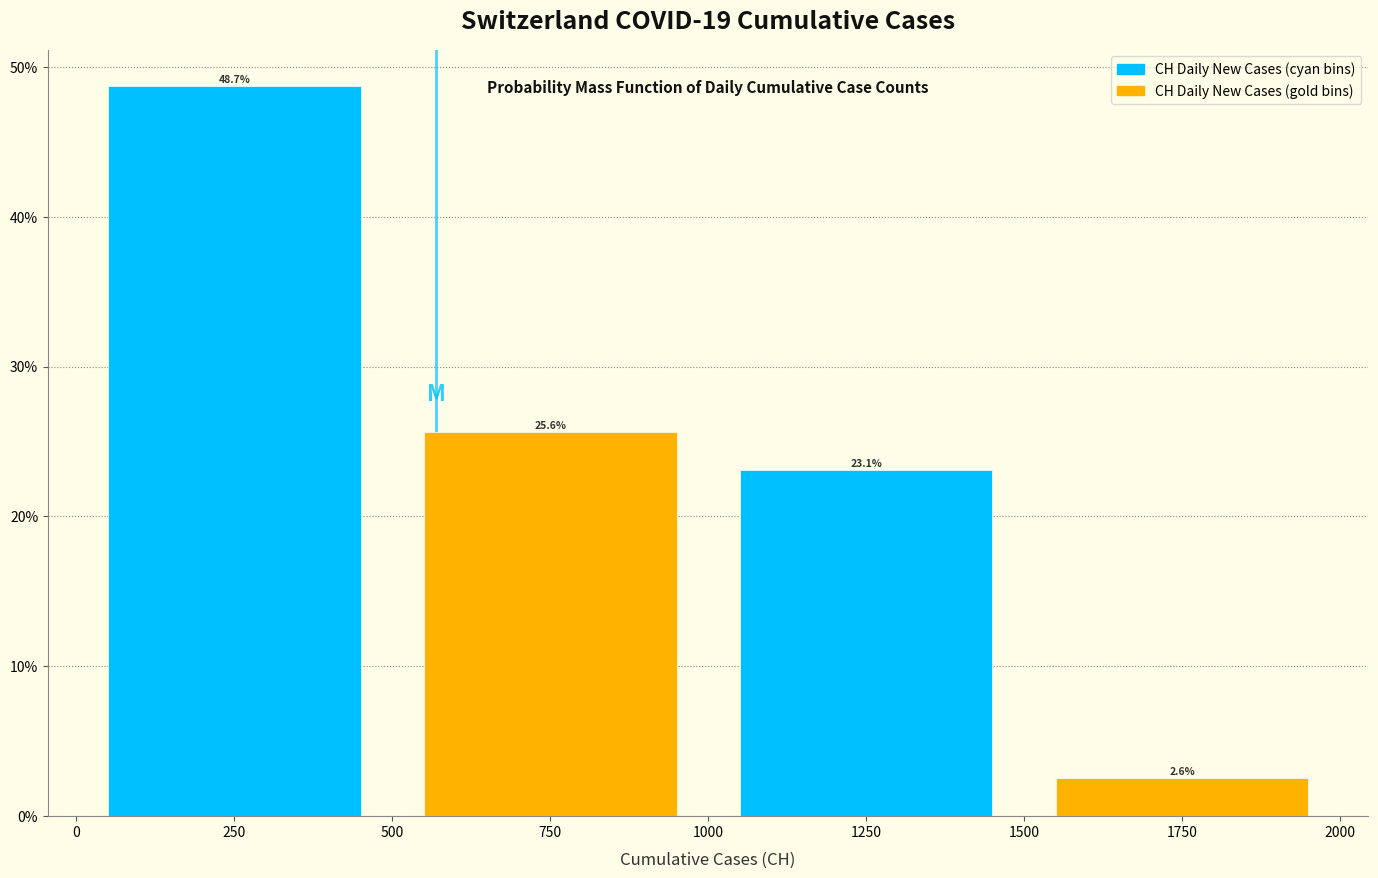

What is the maximum value shown in the chart?

48.7